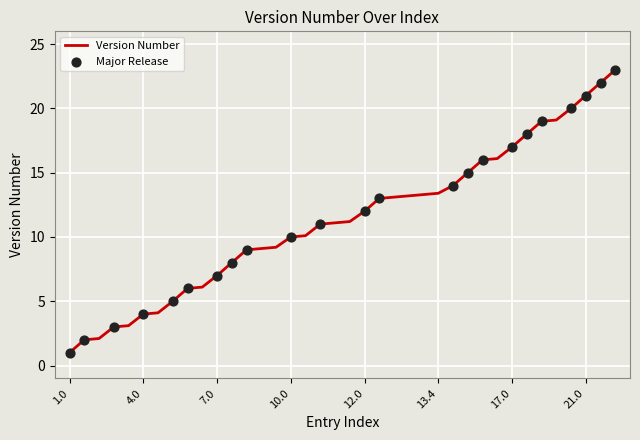

What is the difference between the maximum and minimum values?

22.0